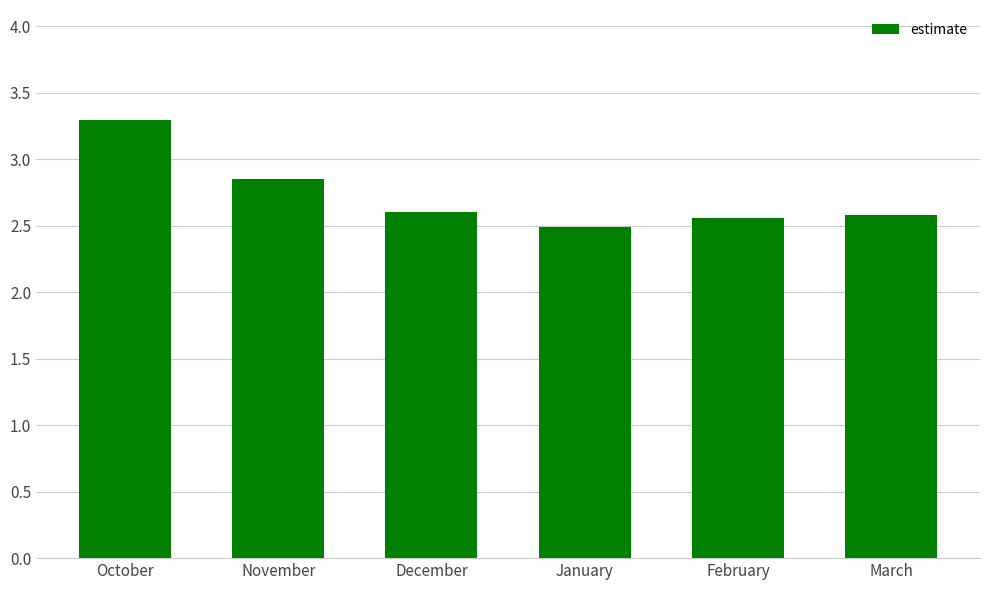

What is the label of the 2nd bar from the left?

November